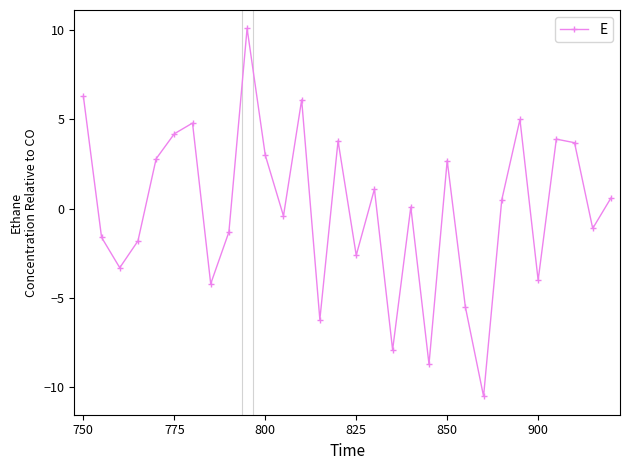

What is the difference between the maximum and minimum values?

20.6